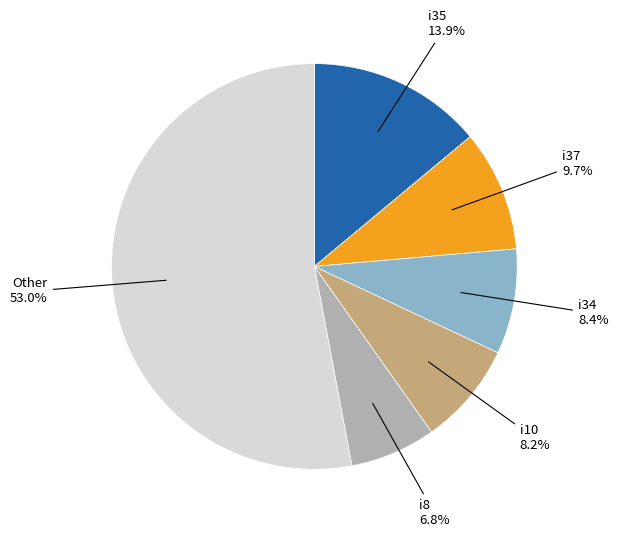

Is there any slice that represents more than half of the pie?

Yes